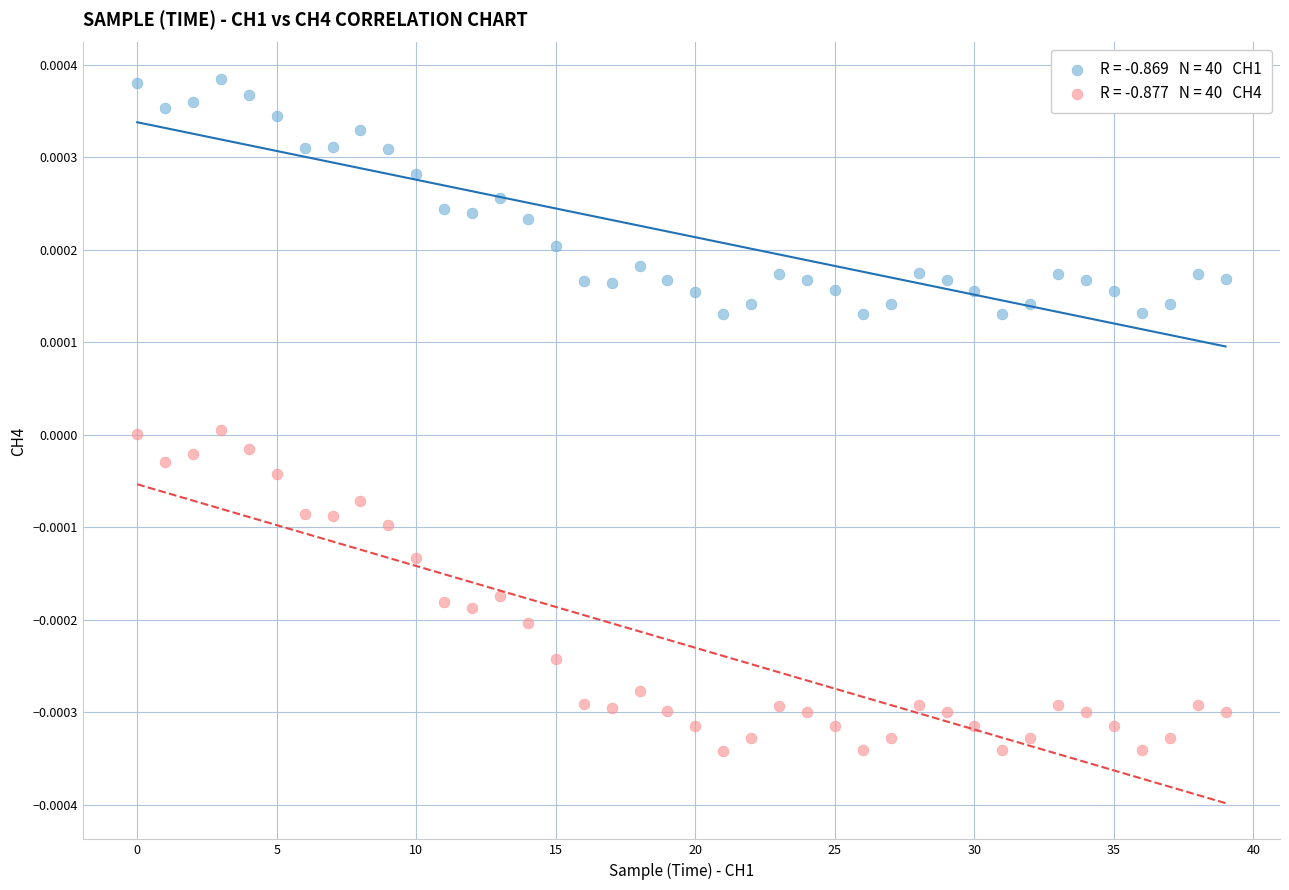

How many points are shown in the scatter plot?

80